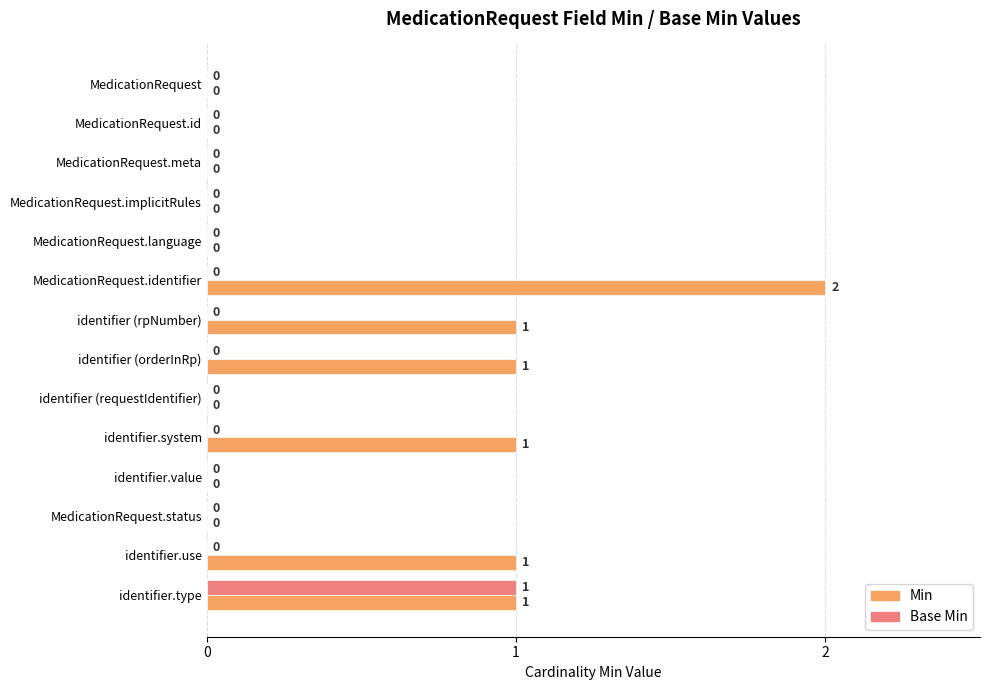

True or false: Min has a value of 0 at identifier.type.

False